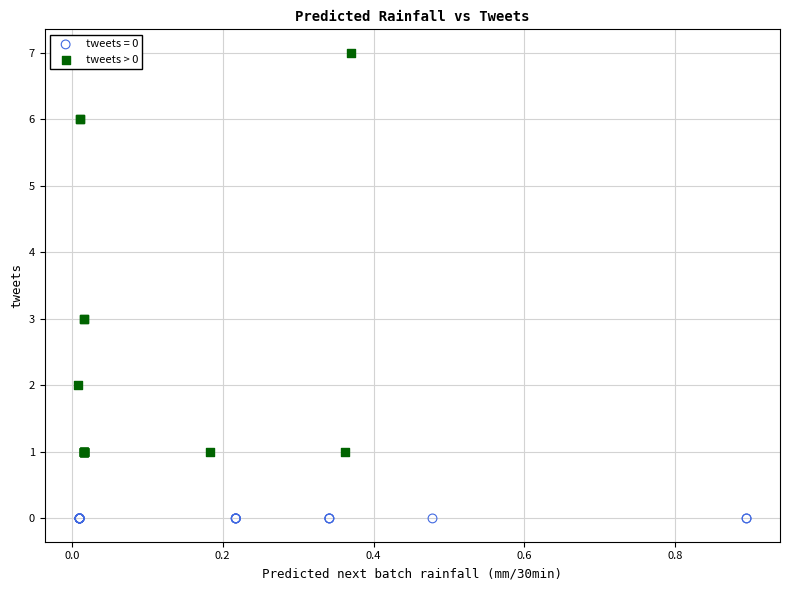

Which series contains the highest Y value?

tweets > 0